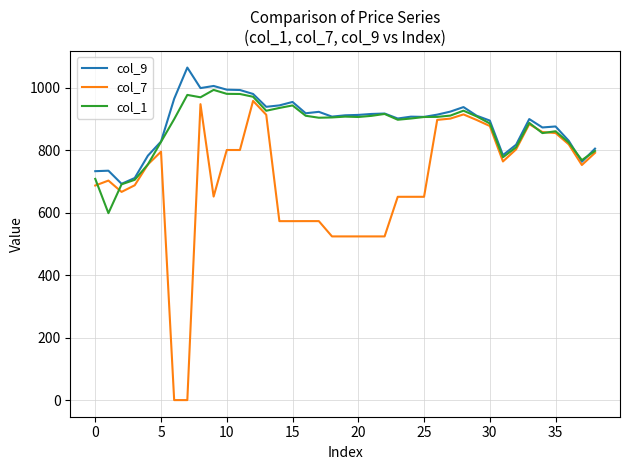

Which series has the largest range (max minus min)?

col_7